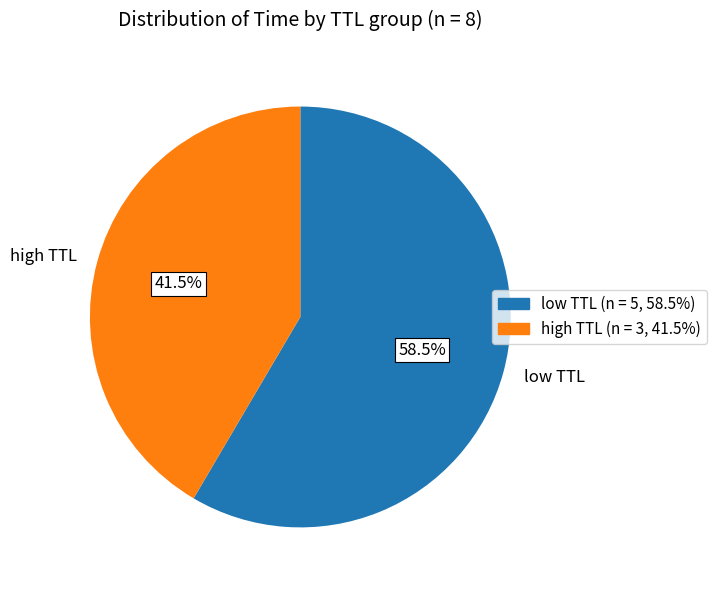

Is there any slice that represents more than half of the pie?

Yes